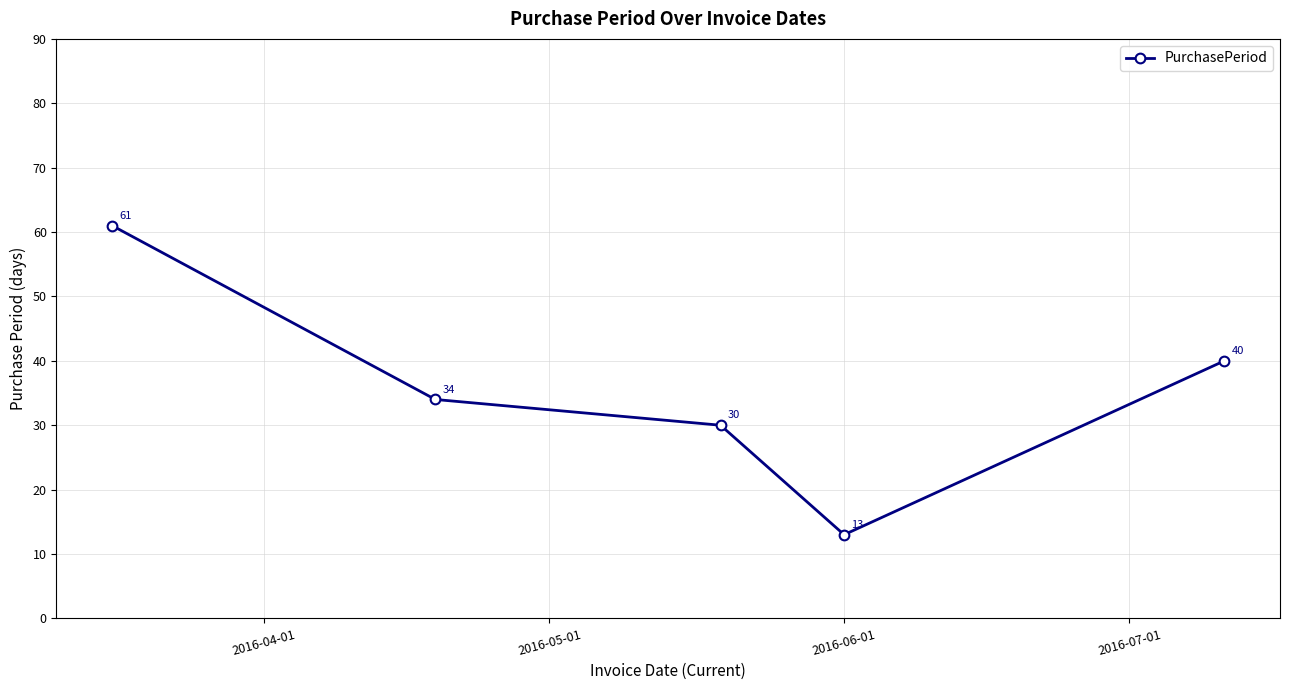

What is the difference between the second highest and minimum values?

27